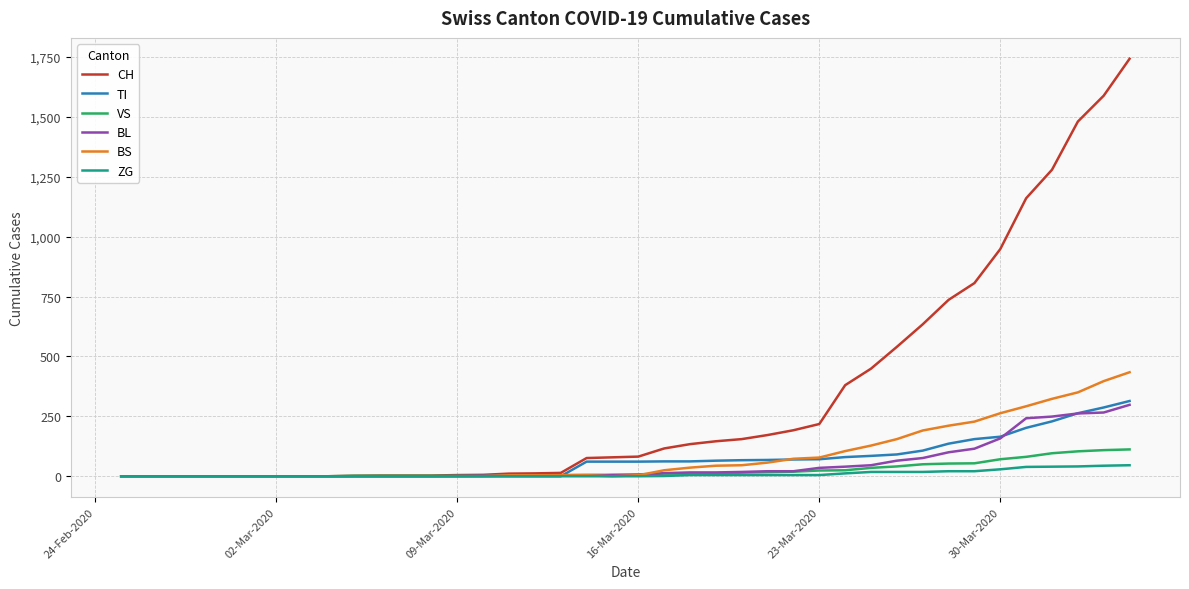

Which series has the largest total across all categories?

CH